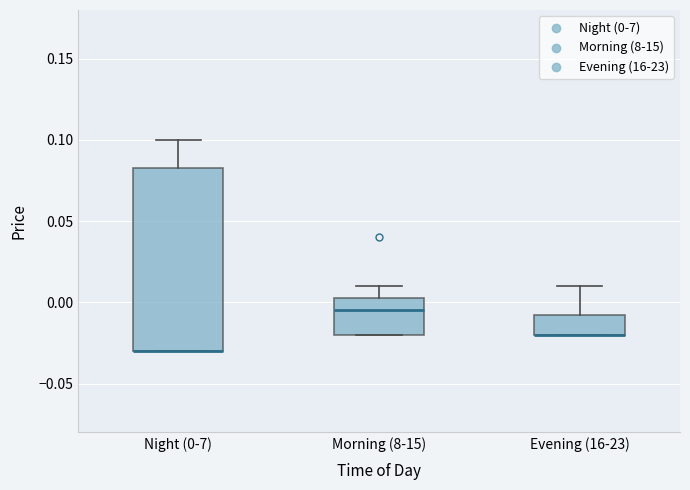

Reading left to right, transcribe this box plot: for each box, give where its median line is, the range the box spans, and where its two whiskers end, as read against the y-axis. The values are not printed on the chart, so give them approximately, as read against the axis.

Night (0-7): median -0.030 (drawn on the box's lower edge), box -0.030 to 0.085, whiskers -0.030 to 0.100
Morning (8-15): median -0.005, box -0.020 to 0.005, whiskers -0.020 to 0.010
Evening (16-23): median -0.020 (drawn on the box's lower edge), box -0.020 to -0.005, whiskers -0.020 to 0.010